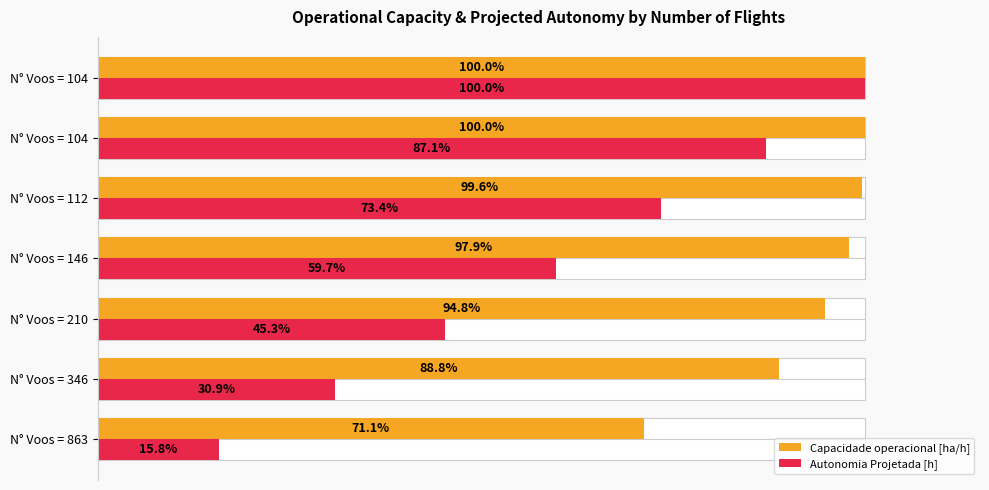

The value of Capacidade operacional [ha/h] at N° Voos = 112 is 1.5. True or false?

False